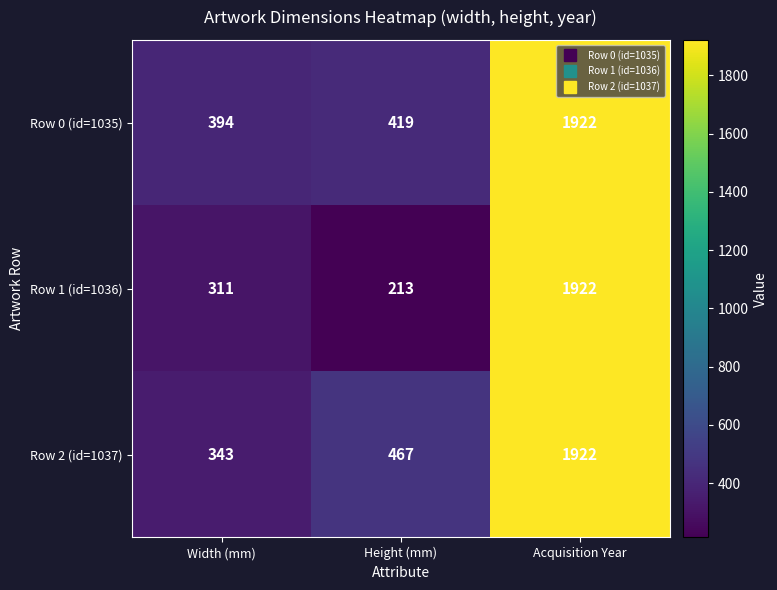

Reading left to right, what are all the values shown in this chart?

Row 0 (id=1035): Width (mm)=394	Height (mm)=419	Acquisition Year=1922
Row 1 (id=1036): Width (mm)=311	Height (mm)=213	Acquisition Year=1922
Row 2 (id=1037): Width (mm)=343	Height (mm)=467	Acquisition Year=1922